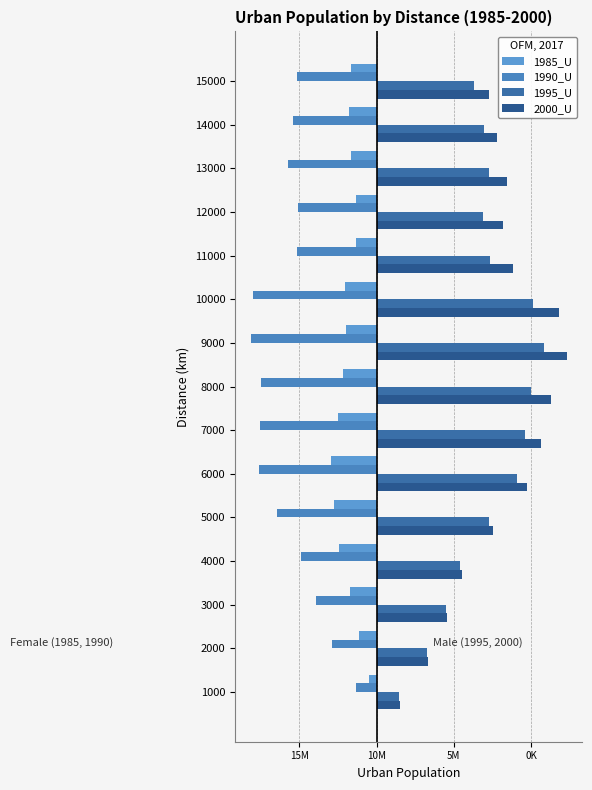

Which series has the largest total across all categories?

2000_U